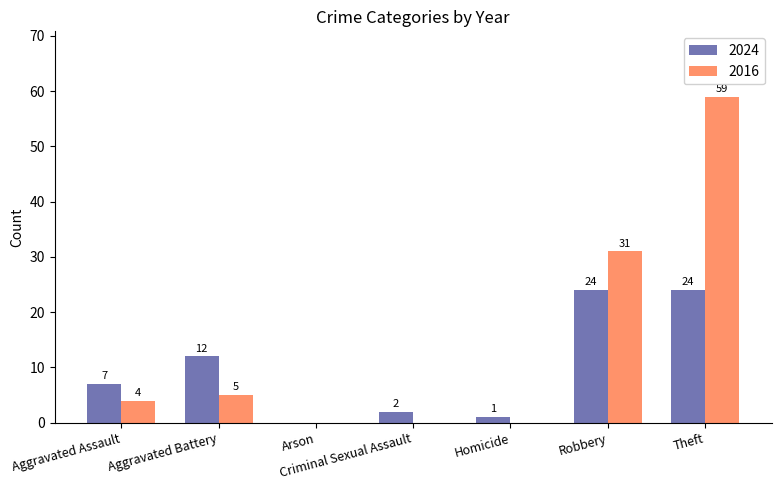

What is the average value of the 2016 series?

14